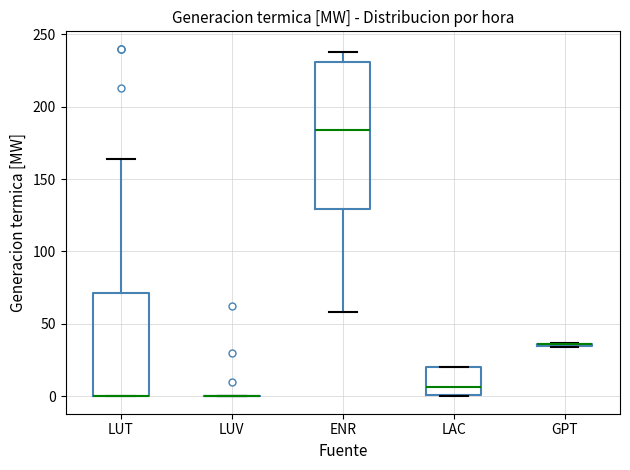

Which box is the tallest, from its lower edge to its upper edge?

ENR